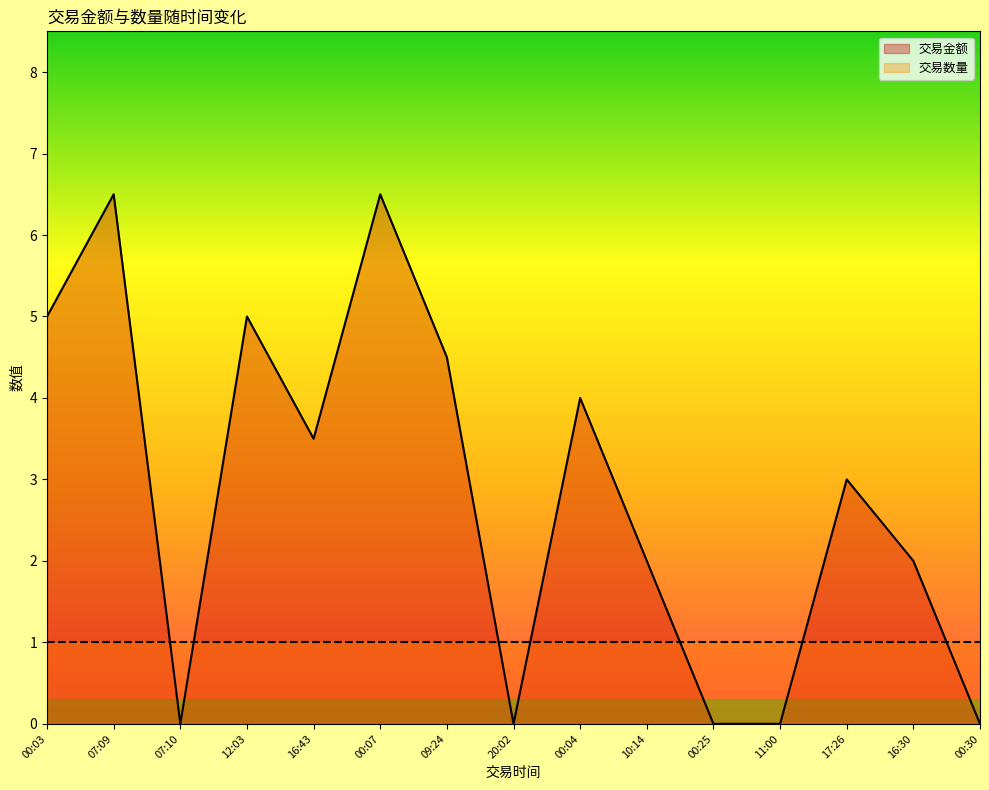

Where is the first local maximum?

07:09